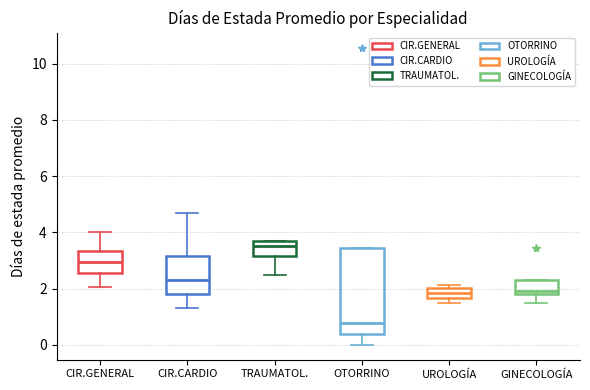

Comparing the boxes themselves (not the whiskers), which one is the tallest?

OTORRINO